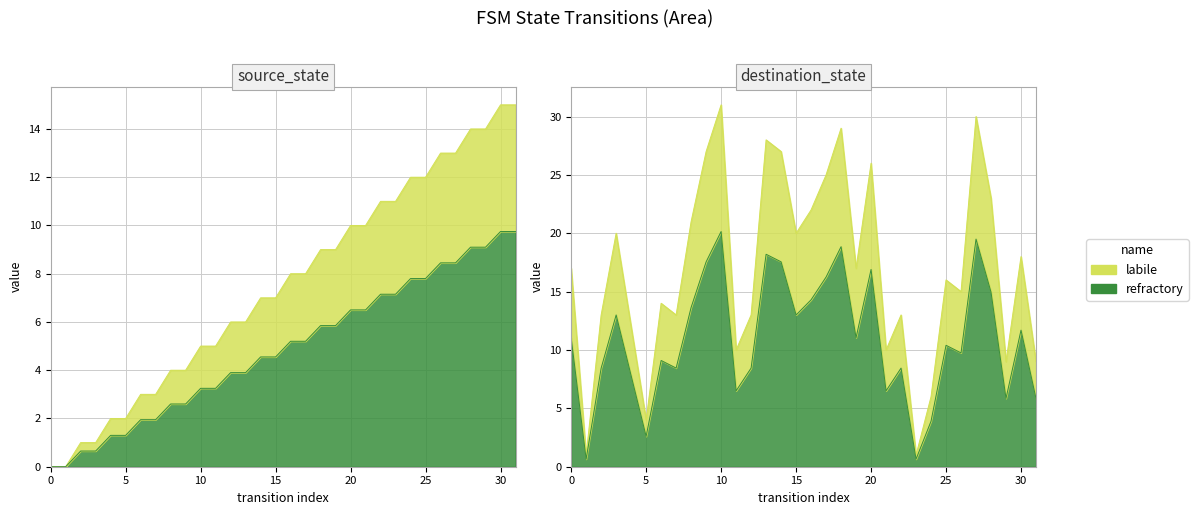

Does the chart have visible grid lines?

Yes